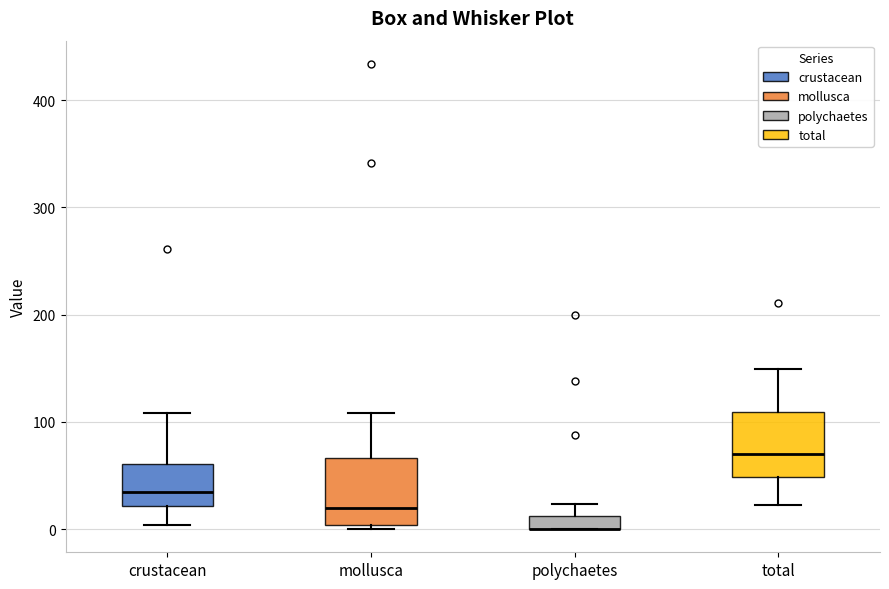

Where is the upper edge of the box for crustacean on the y-axis? The values are not printed on the chart, so give them approximately, as read against the axis.

60